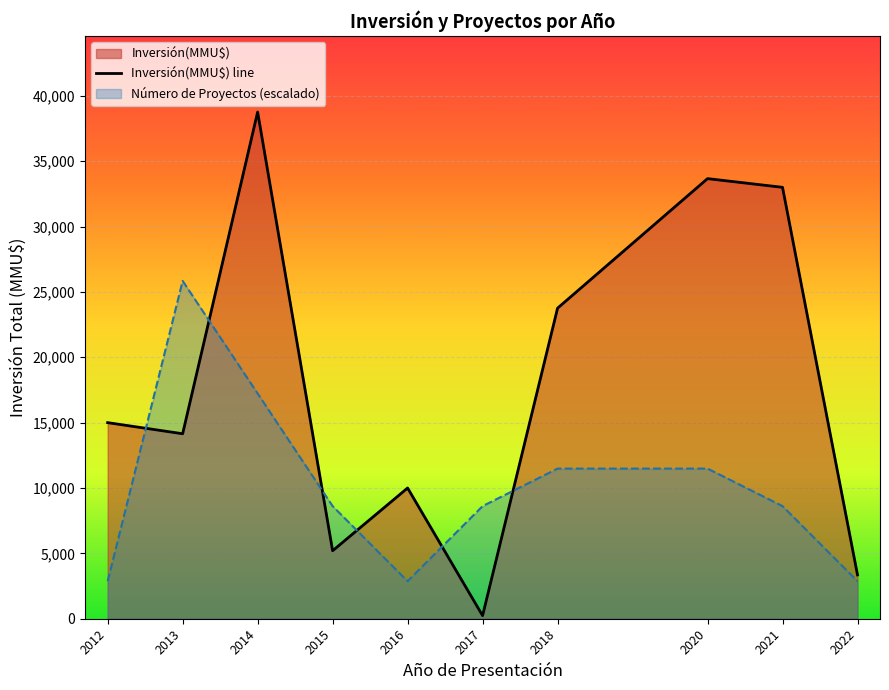

Which series has the widest spread of values?

Inversión(MMU$) line